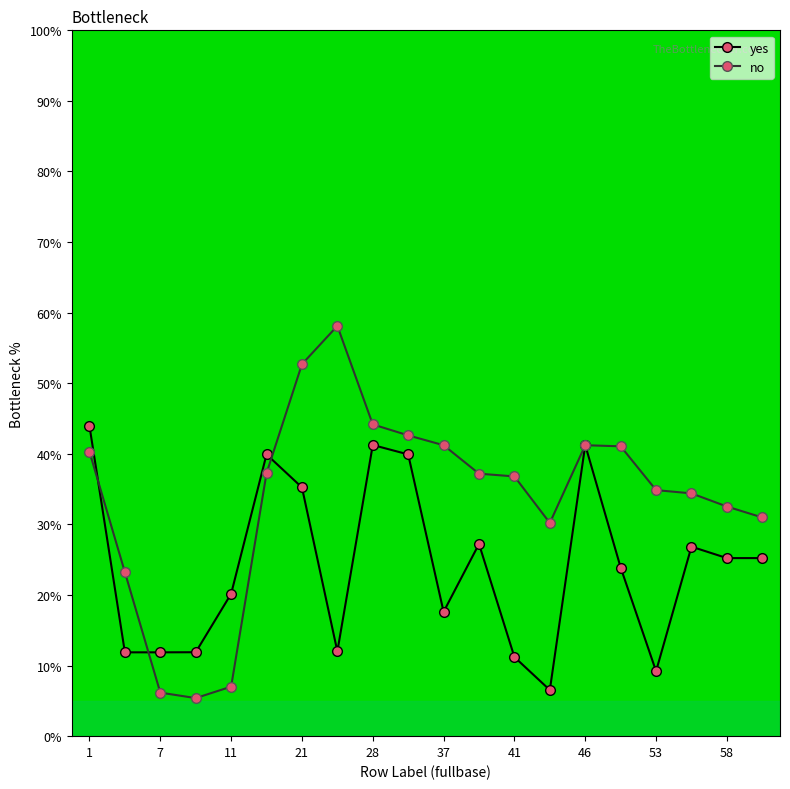

What is the lowest value of the yes series?

6.5